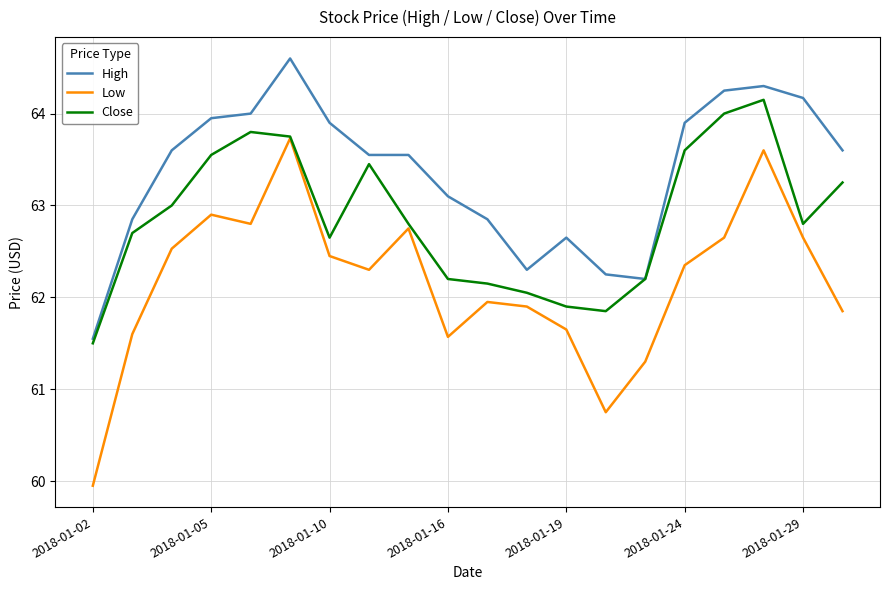

True or false: High and Low cross at least once.

False